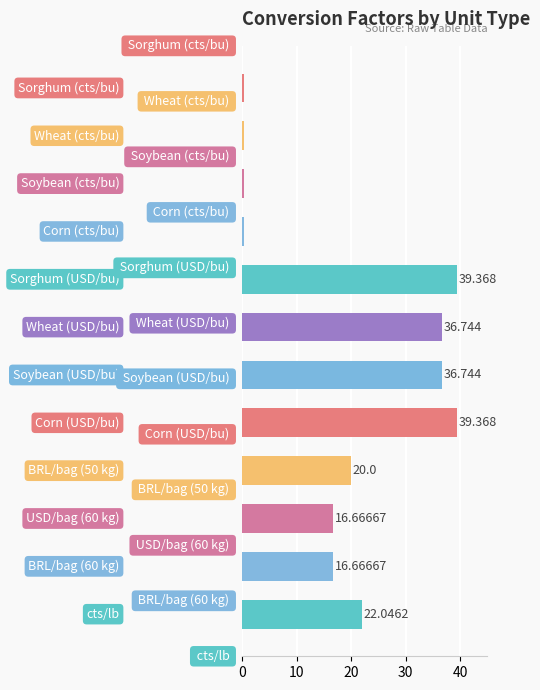

How many bars are there in total?

12